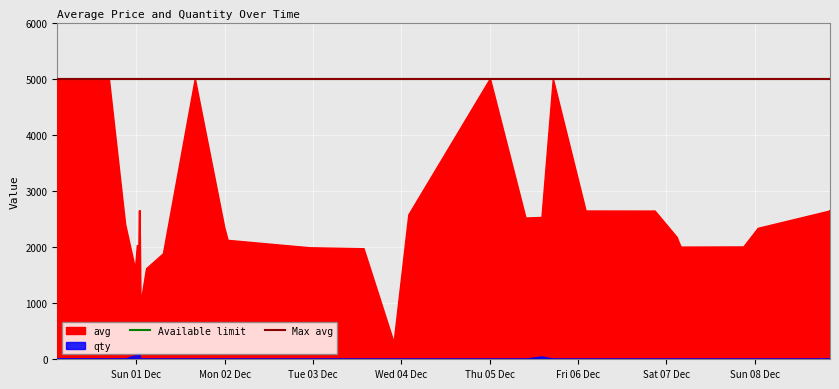

Does the chart display data point markers on the line(s)?

No